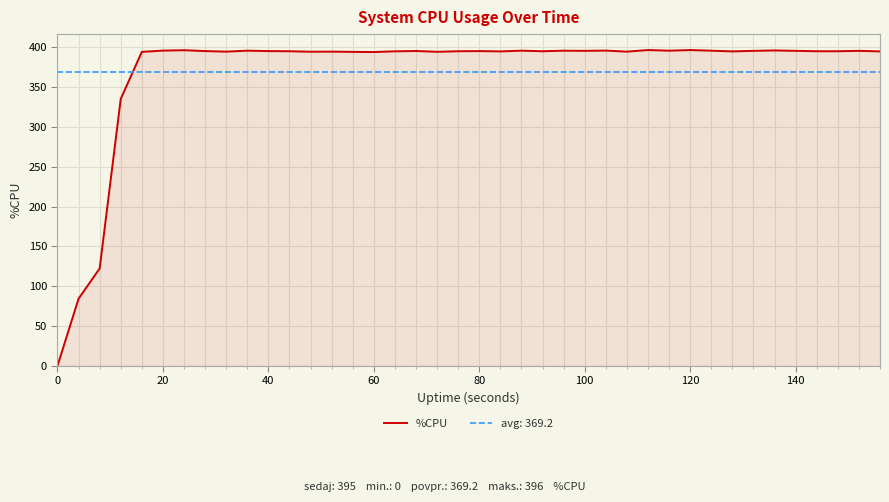

True or false: %CPU has a value of 395.2 at 40.

True